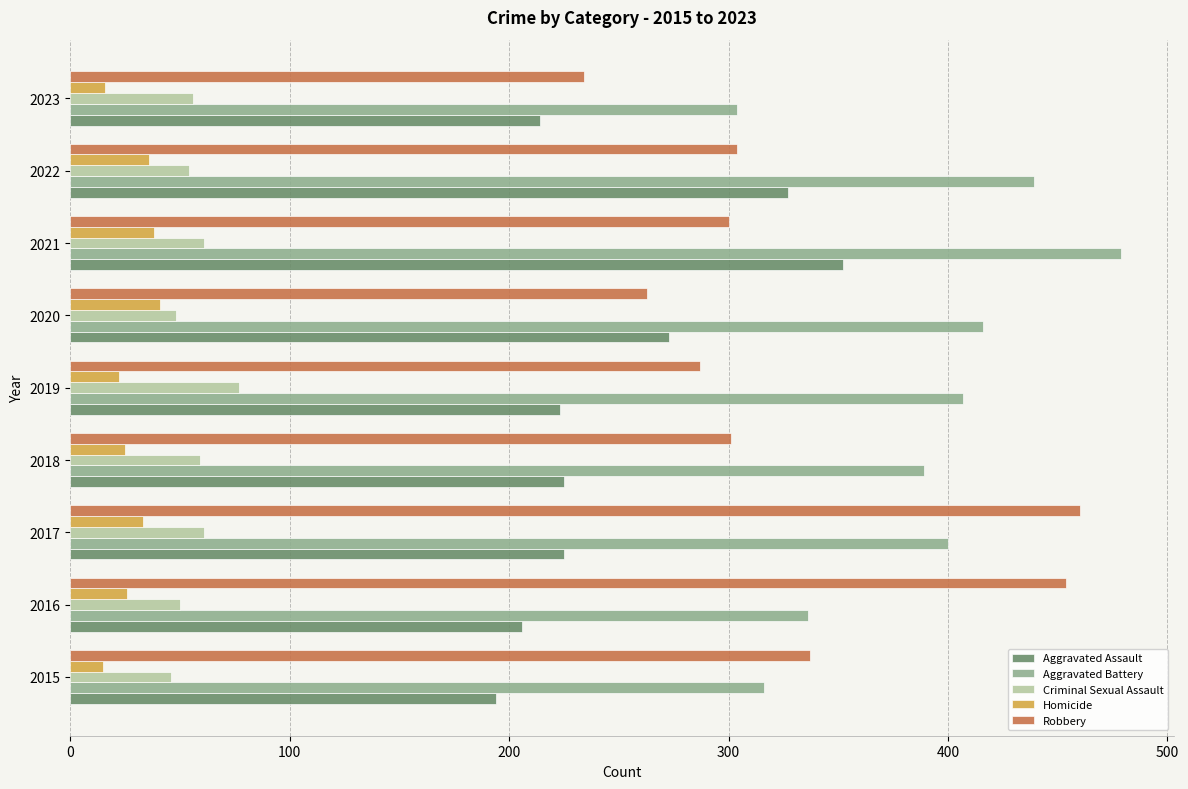

True or false: Aggravated Battery has a value of 439 at 2022.

True